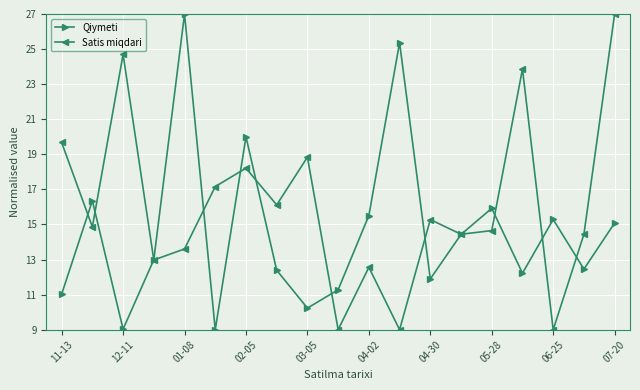

What is the highest value of the Satis miqdari series?

27.0